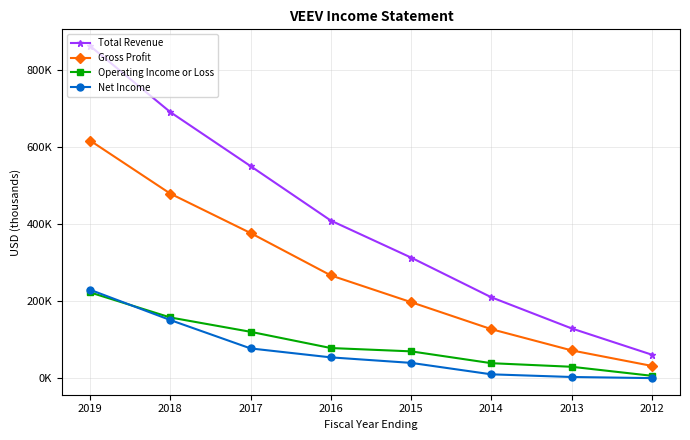

True or false: Net Income has more than 2 interior local peaks.

False